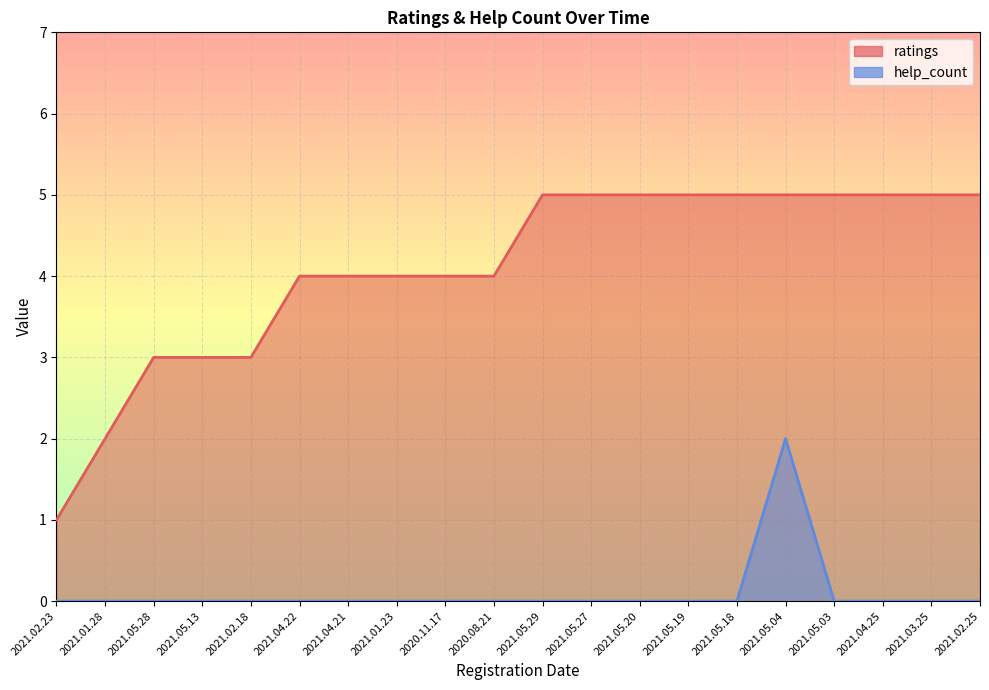

What is the label of the 12th point from the right?

2020.11.17